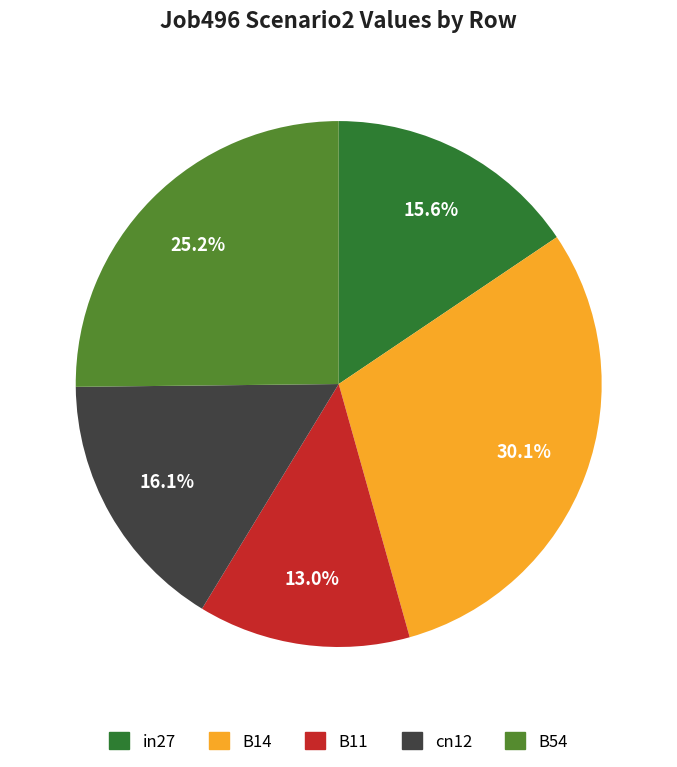

Rank the categories by value from highest to lowest.

B14, B54, cn12, in27, B11